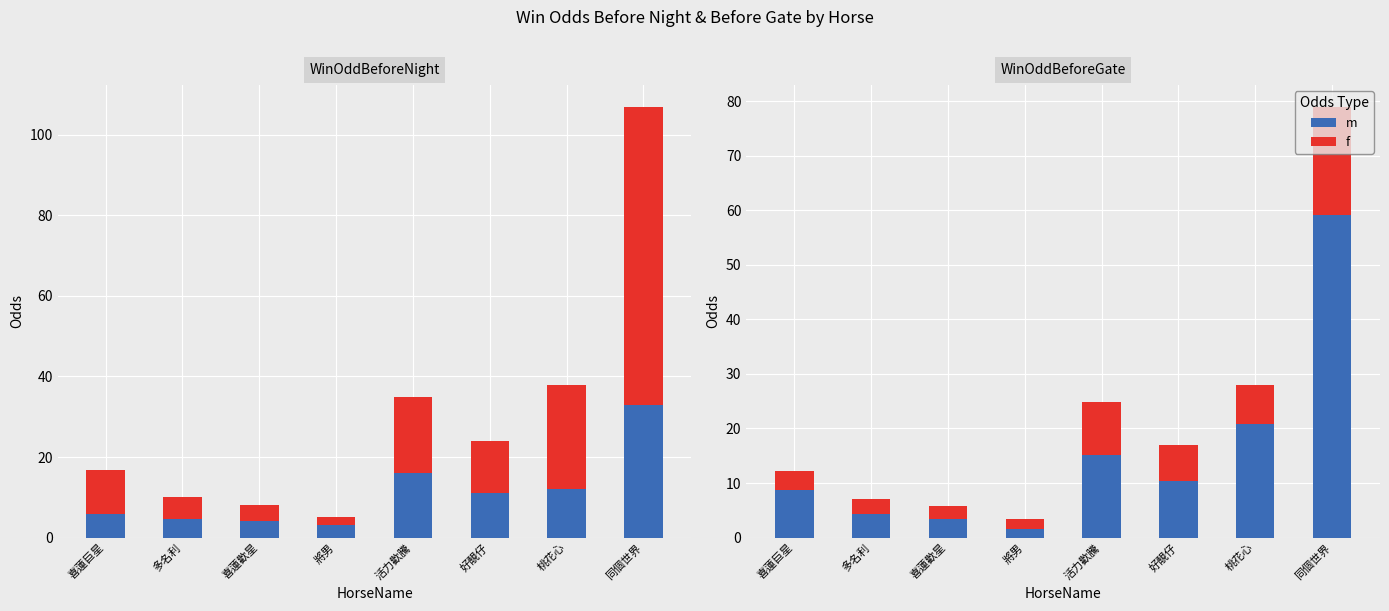

Reading right to left, extract all data points from this chart.

m: 59.2	20.8	10.4	15.2	1.5	3.4	4.3	8.8
f: 19.8	7.2	6.6	9.6	1.9	2.4	2.8	3.5